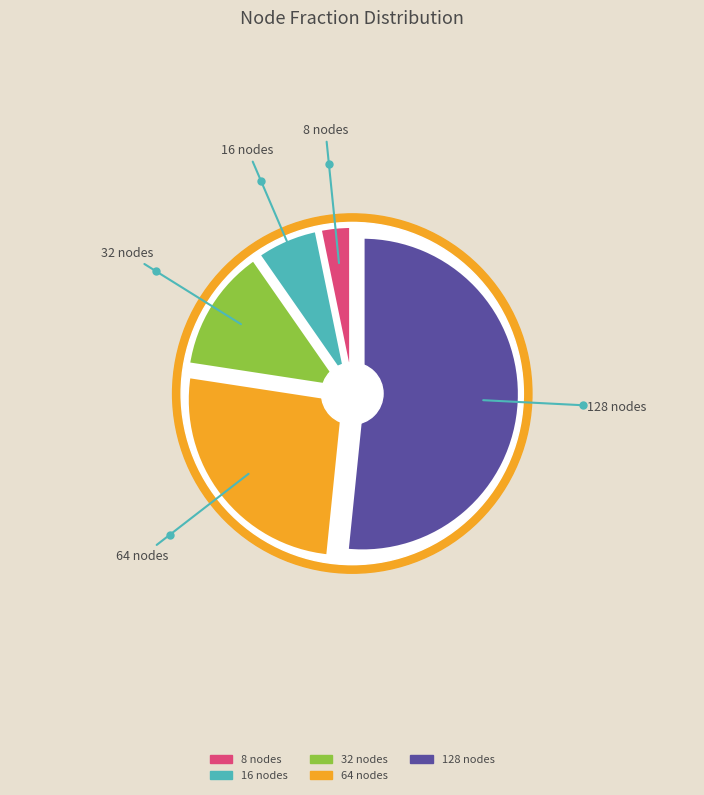

Rank the categories by value from lowest to highest.

8 nodes, 16 nodes, 32 nodes, 64 nodes, 128 nodes